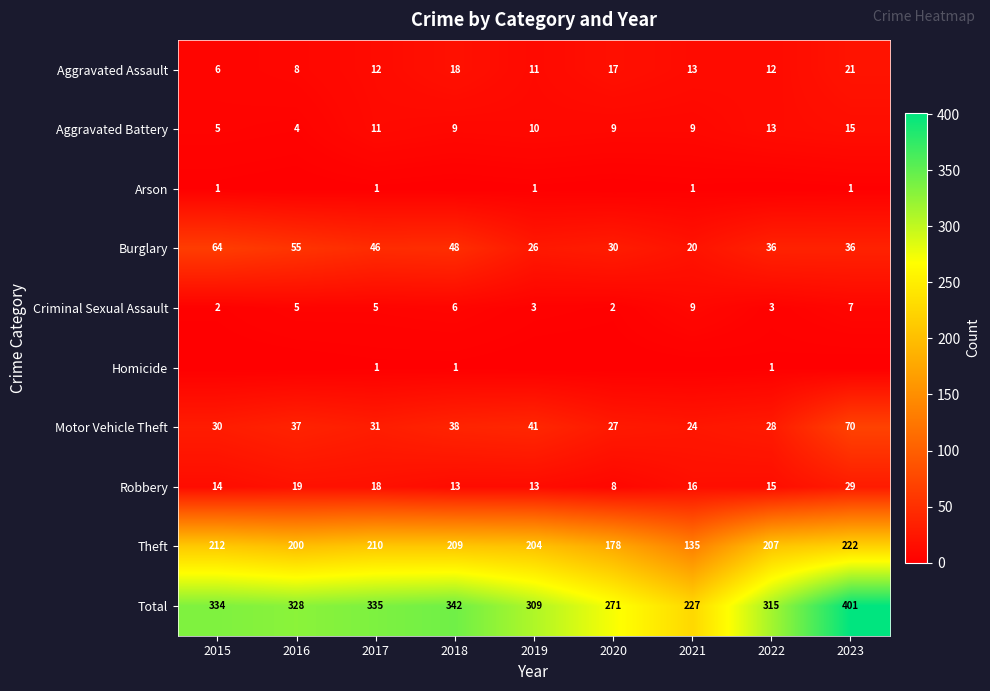

At how many categories does at least one series exceed 69?

9